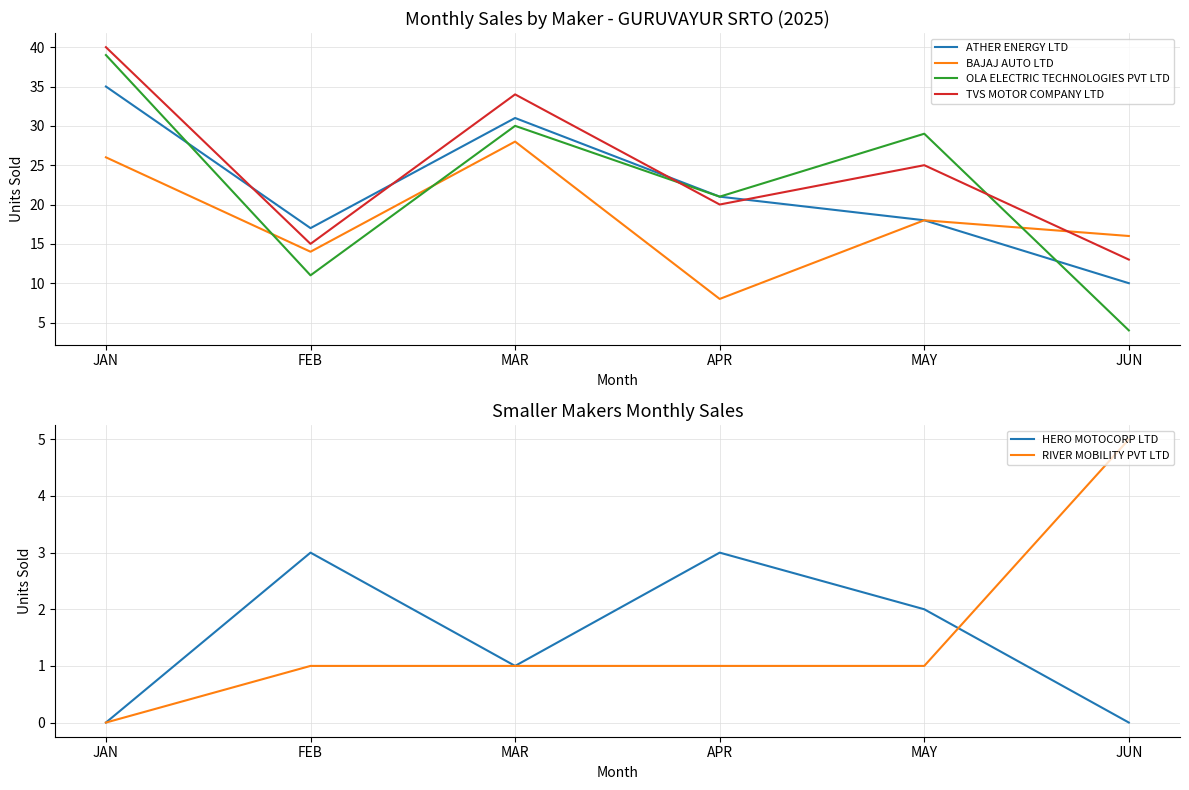

What is the difference between the maximum and minimum values in the ATHER ENERGY LTD series?

25